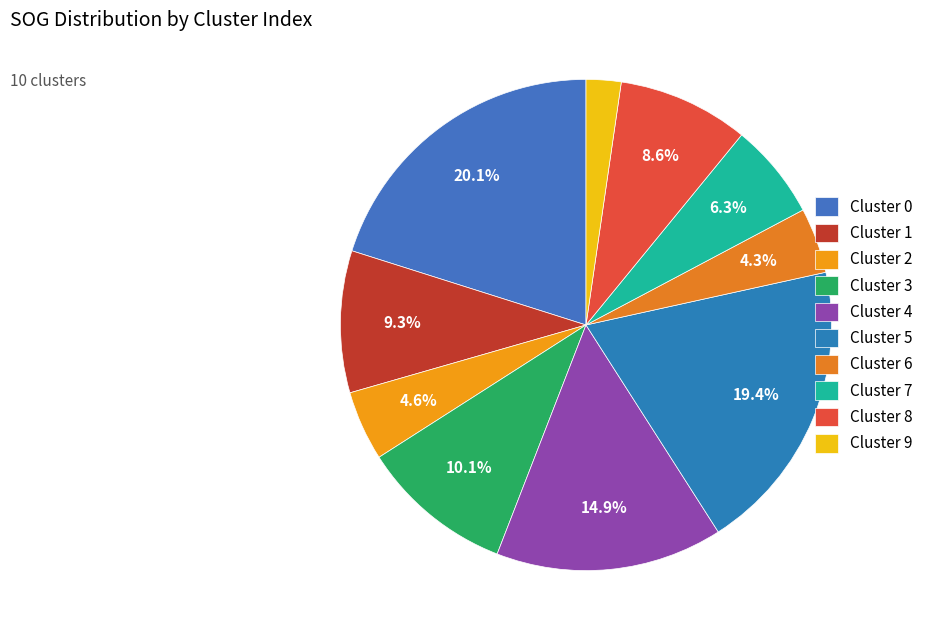

To the nearest percent, what is the average slice percentage?

10%